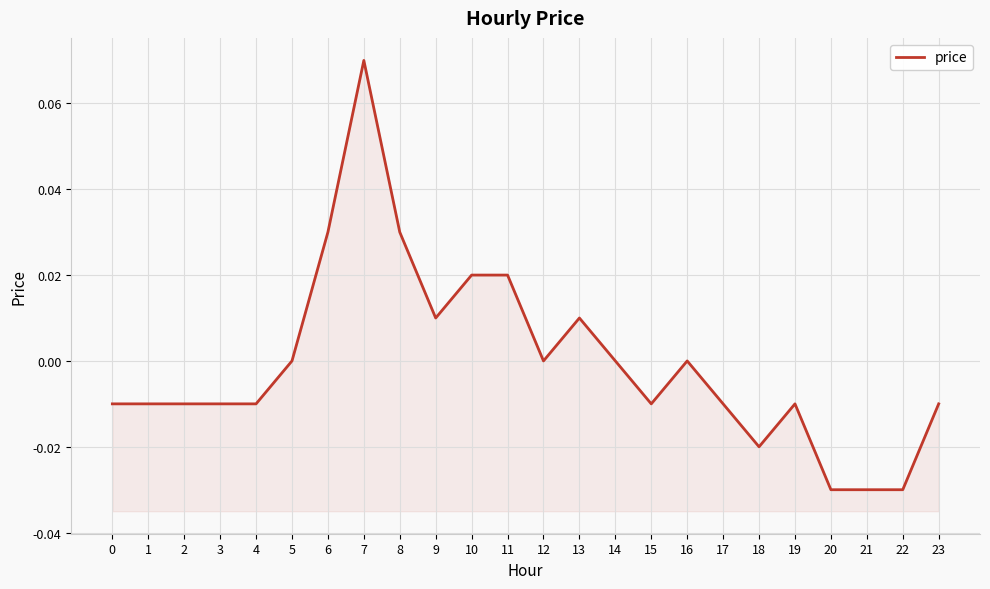

Which has a higher value, 23 or 16?

16